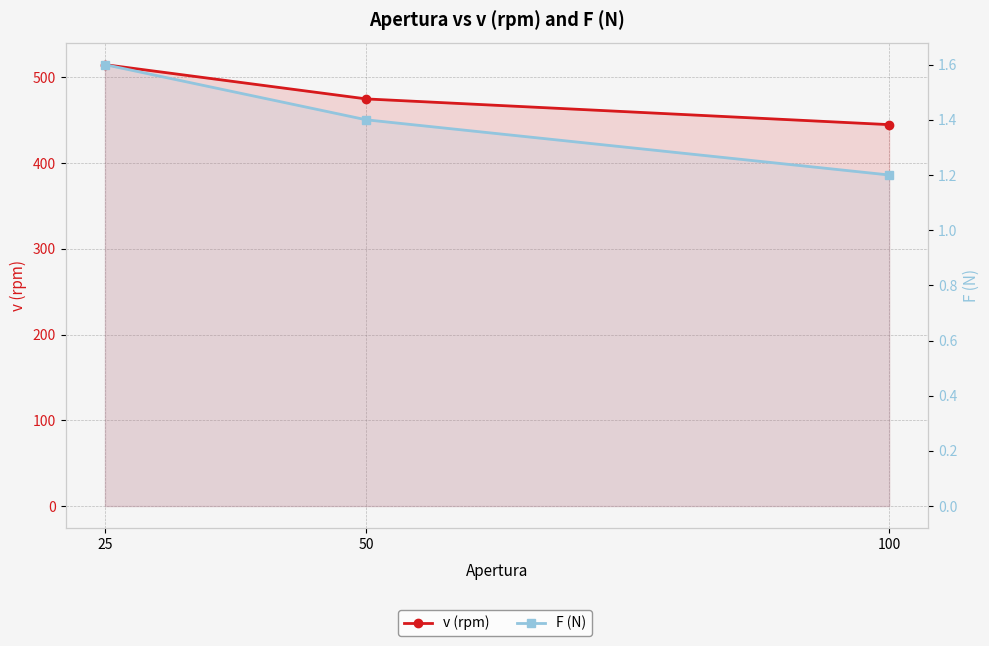

Reading left to right, list all the values displayed in this chart.

v (rpm): 100=445.0	50=475.0	25=515.0
F (N): 100=1.2	50=1.4	25=1.6